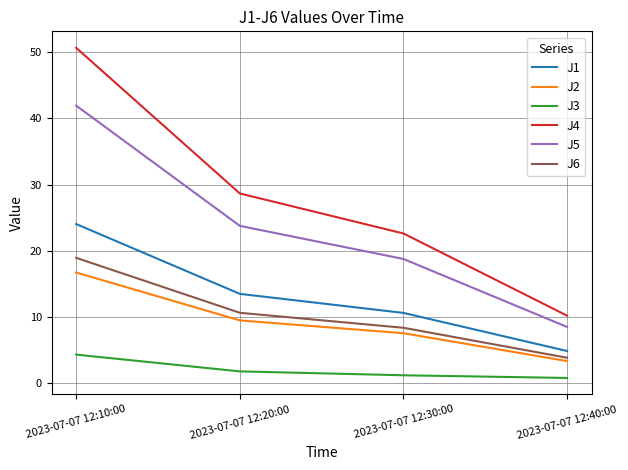

Which series has the widest spread of values?

J4